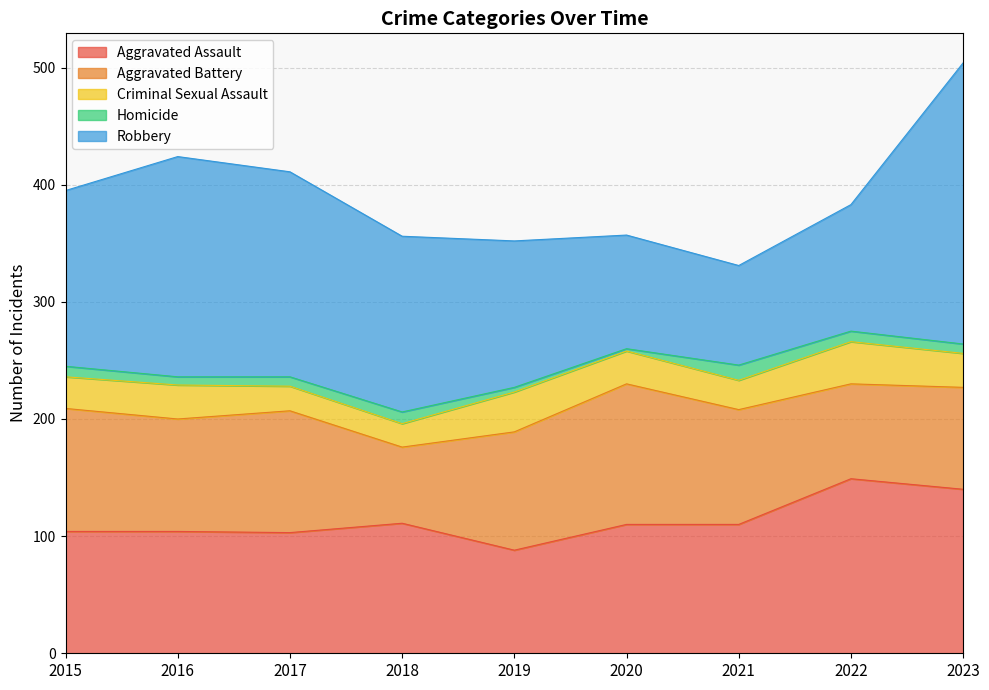

True or false: Aggravated Battery has more than 2 points higher than both neighbors.

False